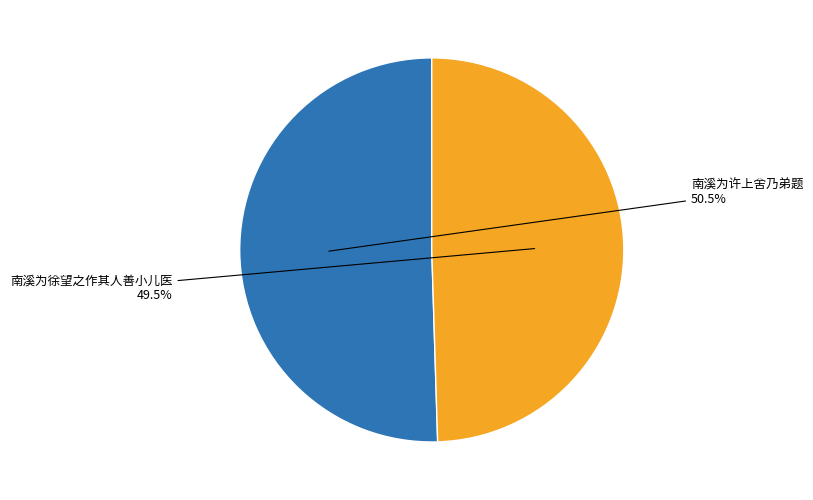

Is there a majority slice in this chart?

Yes